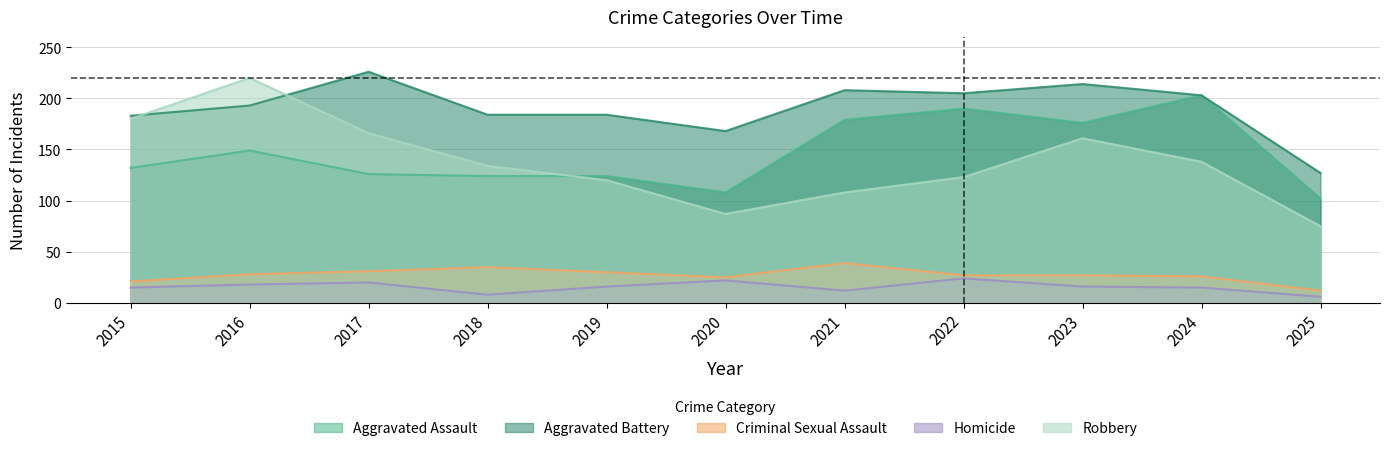

Where is the first local minimum for Robbery?

2020